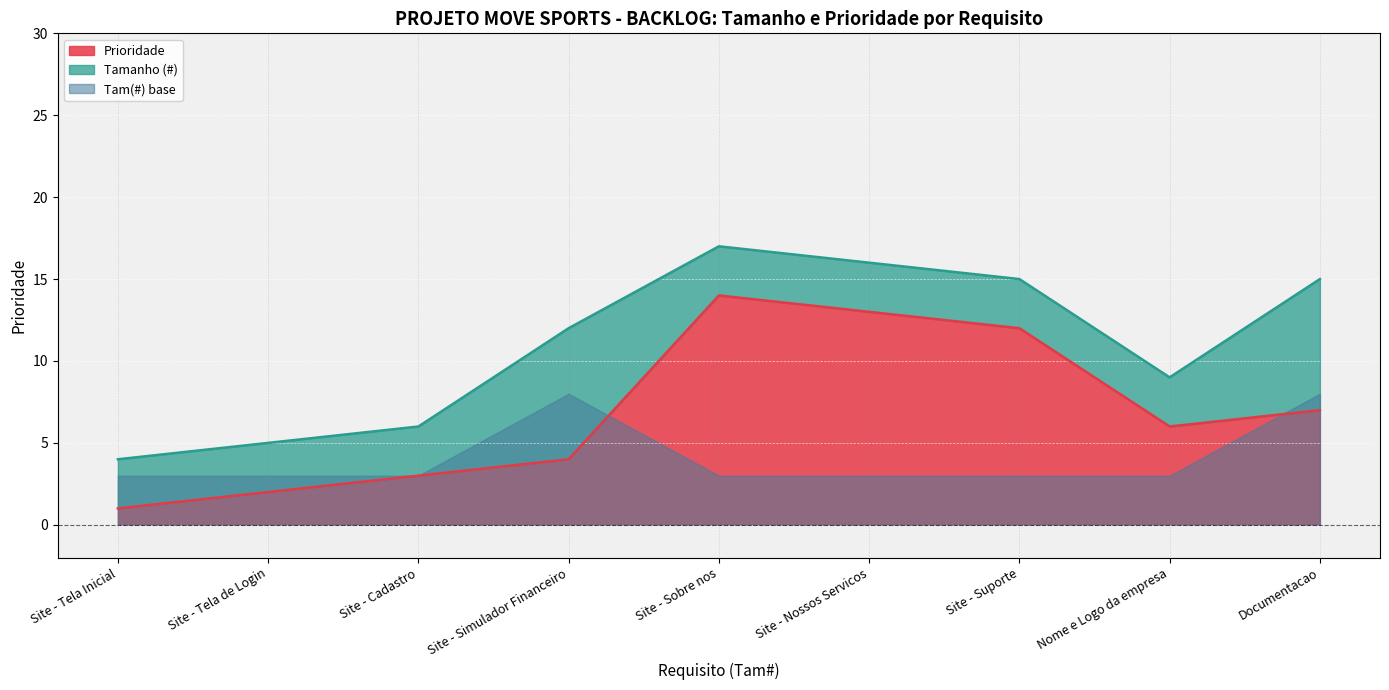

Rank the categories by Prioridade value from lowest to highest.

Site - Tela Inicial, Site - Tela de Login, Site - Cadastro, Site - Simulador Financeiro, Nome e Logo da empresa, Documentacao, Site - Suporte, Site - Nossos Servicos, Site - Sobre nos